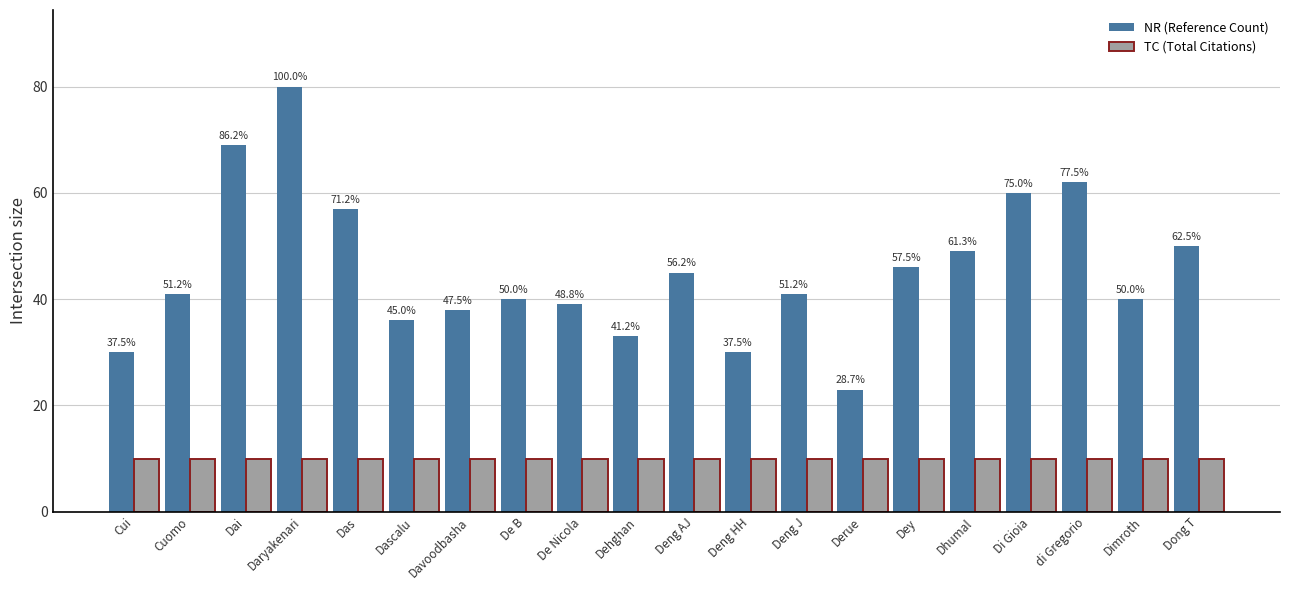

List the series in order of their overall mean, highest first.

NR (Reference Count), TC (Total Citations)